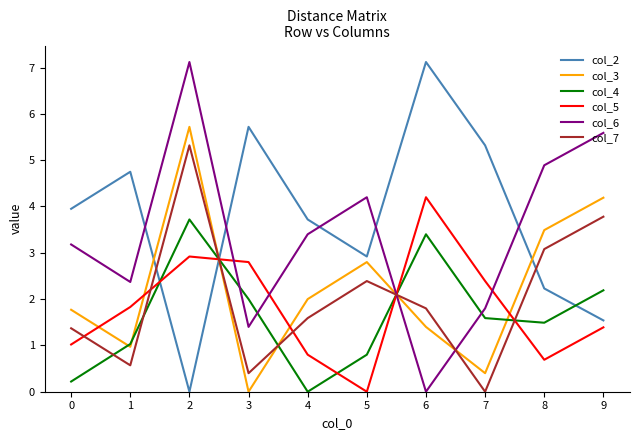

After their last crossing, which series has the higher values: col_6 or col_4?

col_6